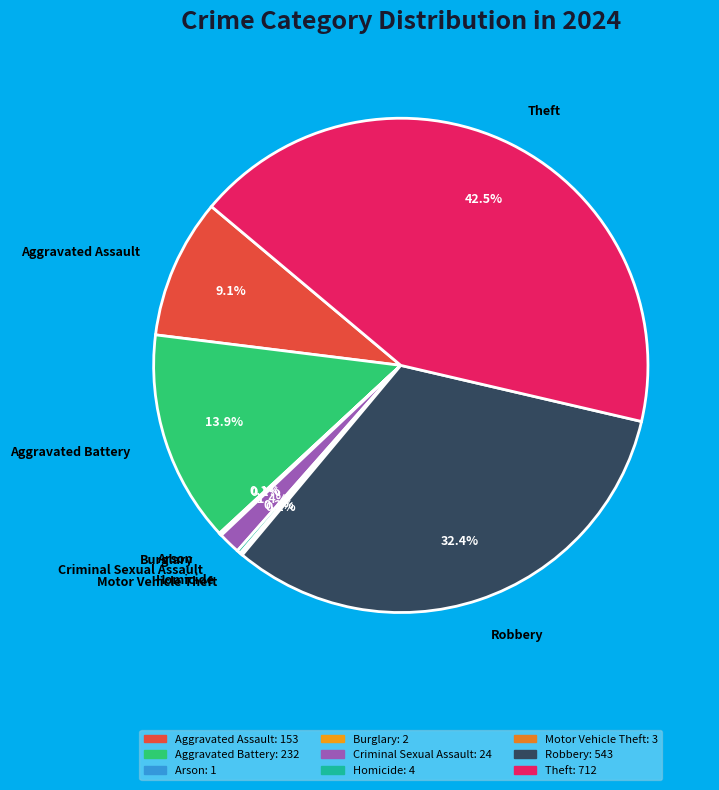

Approximately how many times larger is the value at Aggravated Assault compared to Aggravated Battery?

0.7